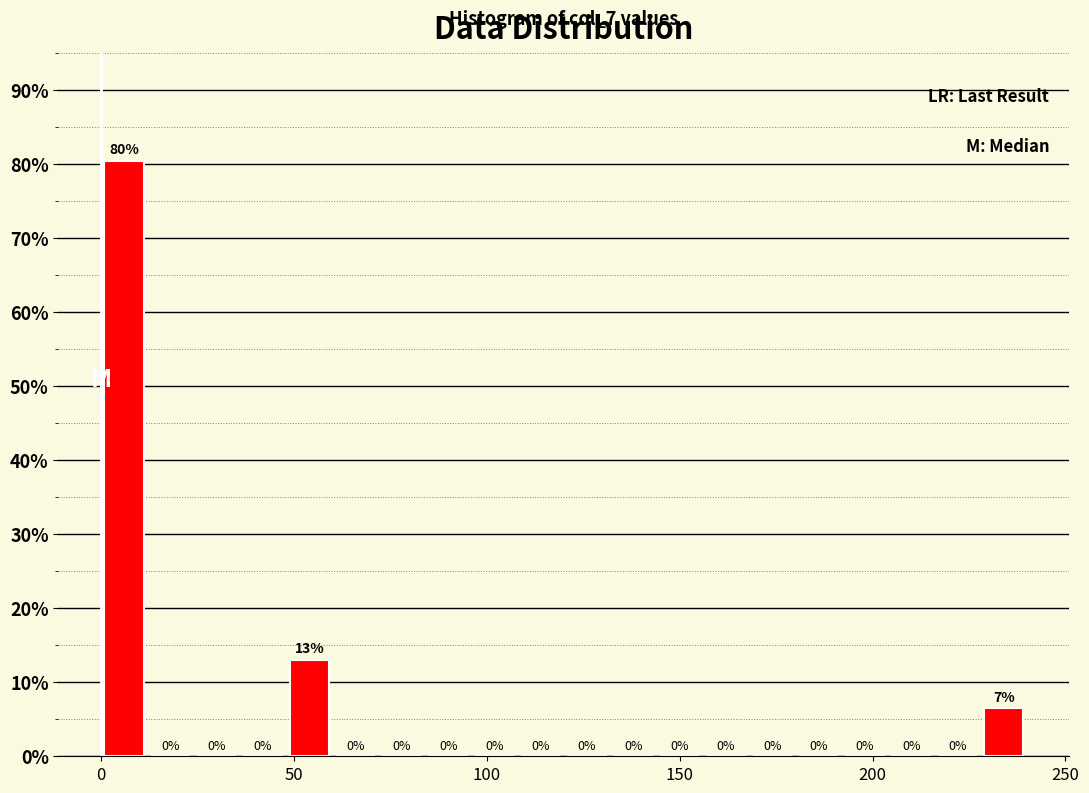

Read against the x-axis, roughly where is the centre of the tallest bar?

5